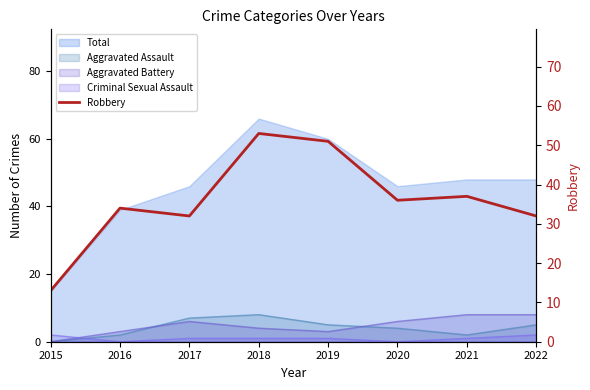

What is the sum of all values?

288